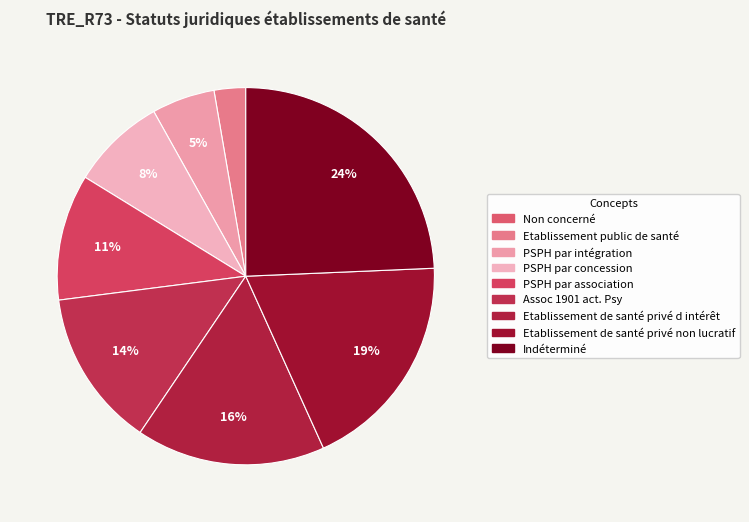

Rank the categories by value from lowest to highest.

Non concerné, Etablissement public de santé, PSPH par intégration, PSPH par concession, PSPH par association, Assoc 1901 act. Psy, Etablissement de santé privé d intérêt, Etablissement de santé privé non lucratif, Indéterminé